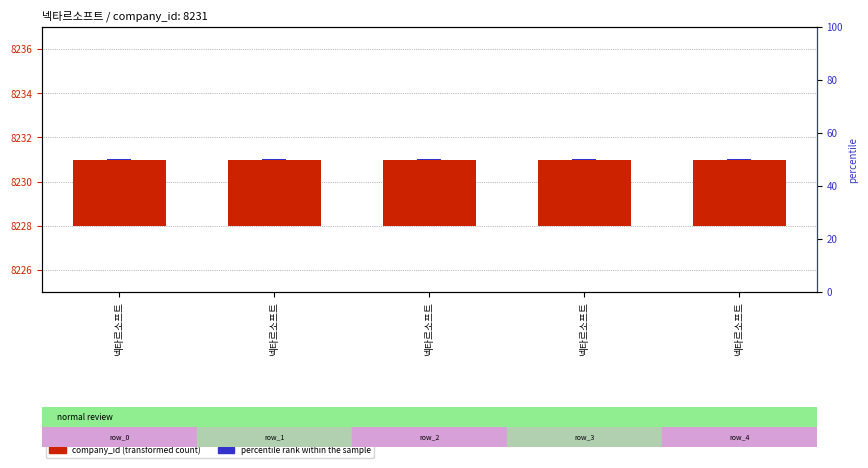

Between 넥타르소프트 and 넥타르소프트, which series saw the biggest shift?

company_id